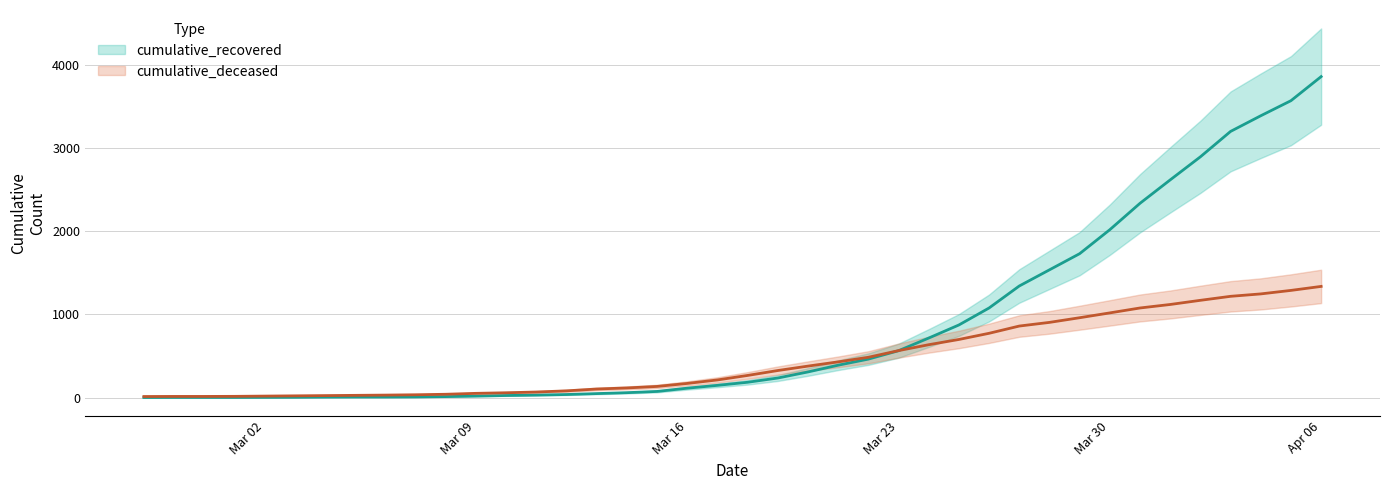

What is the average value of the cumulative_recovered series?

848